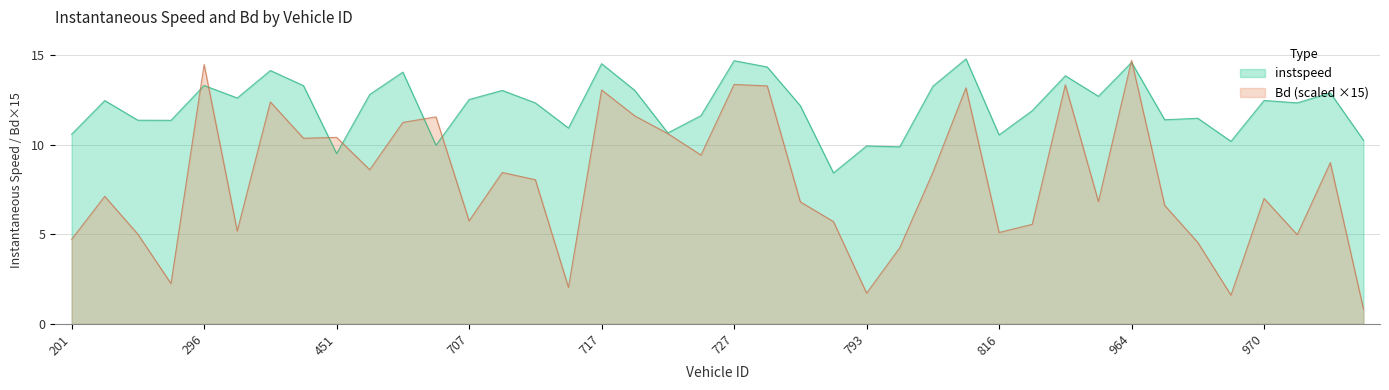

How many interior local peaks does the instspeed series have?

14